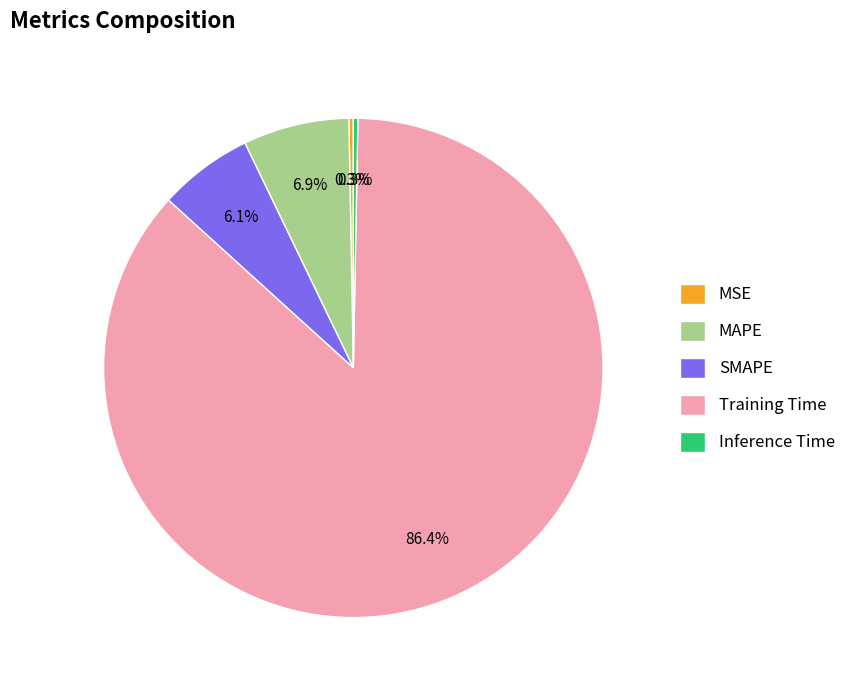

How many slices are in this pie chart?

5